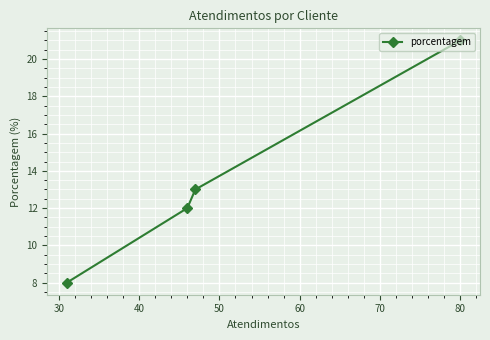

What is the smallest value displayed?

8